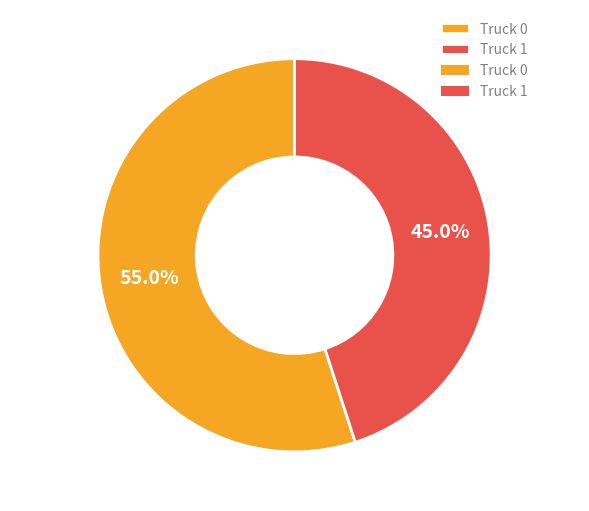

What is the largest slice in the pie chart?

Truck 0